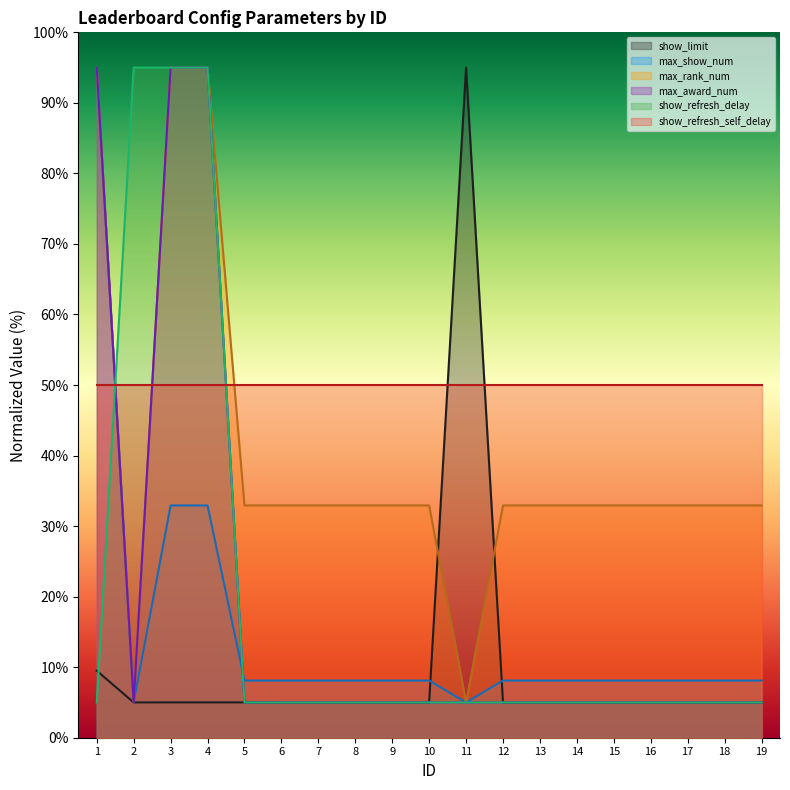

Between 4 and 5, which series saw the biggest shift?

show_refresh_delay